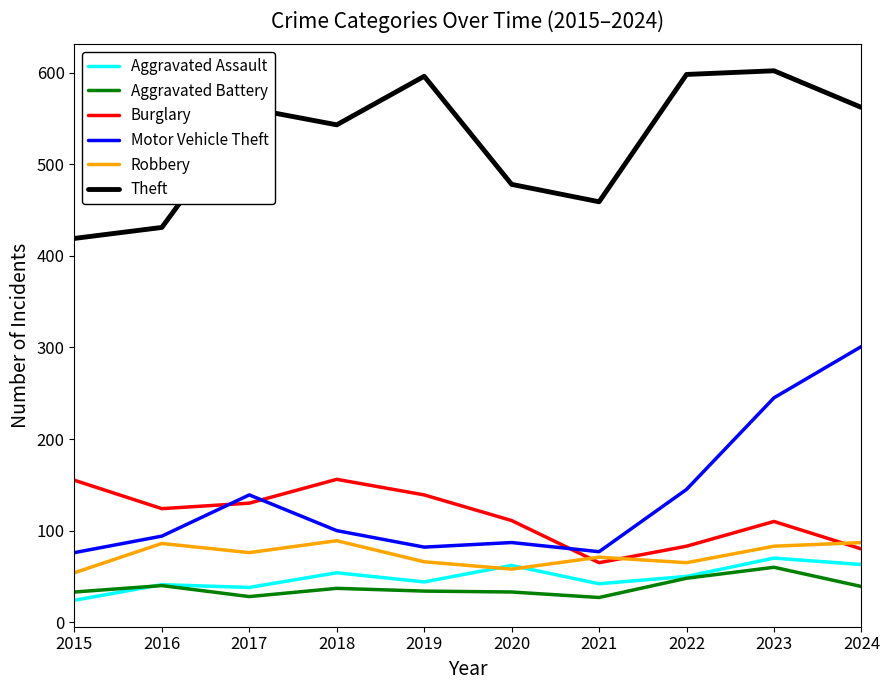

What is the maximum value shown in the chart?

602